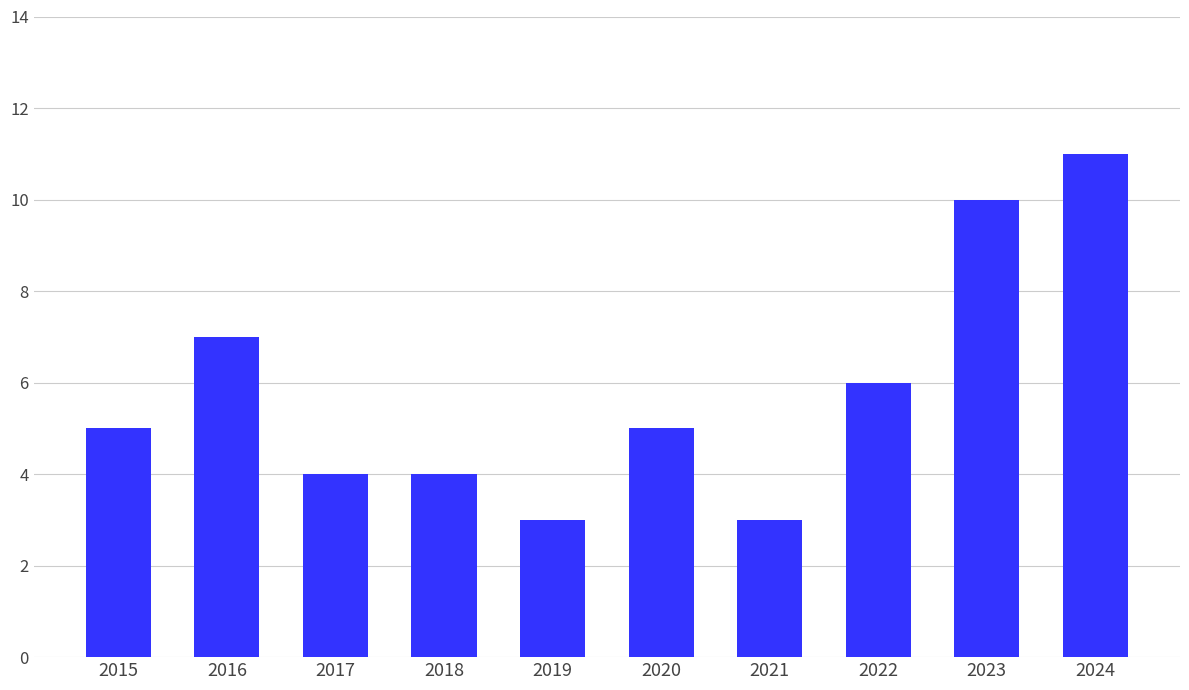

How many bars are there in total?

10